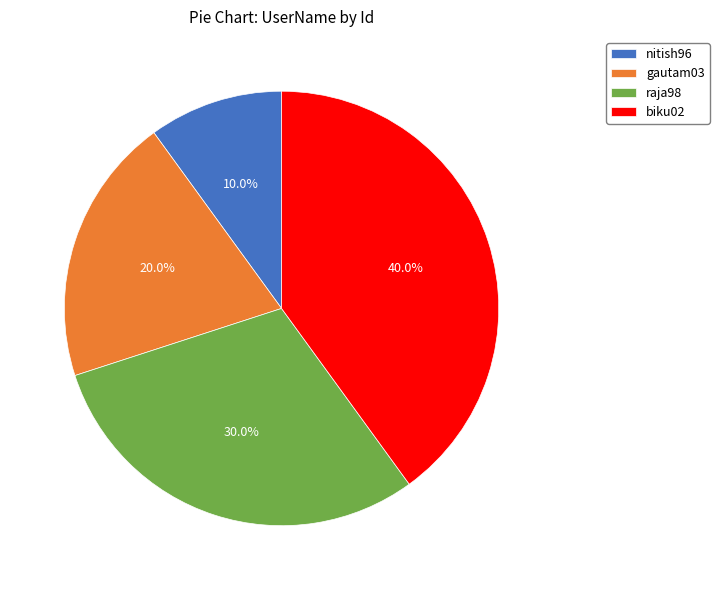

To the nearest percent, what is the average slice percentage?

25%